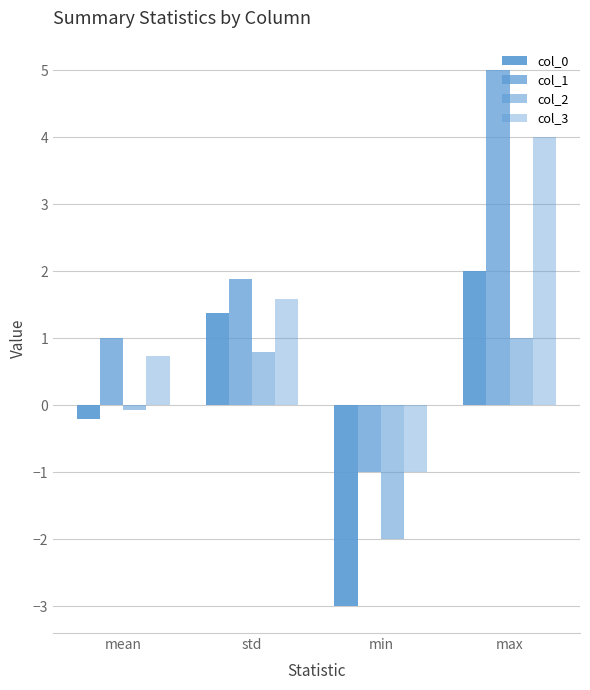

How many data points does each series have?

4